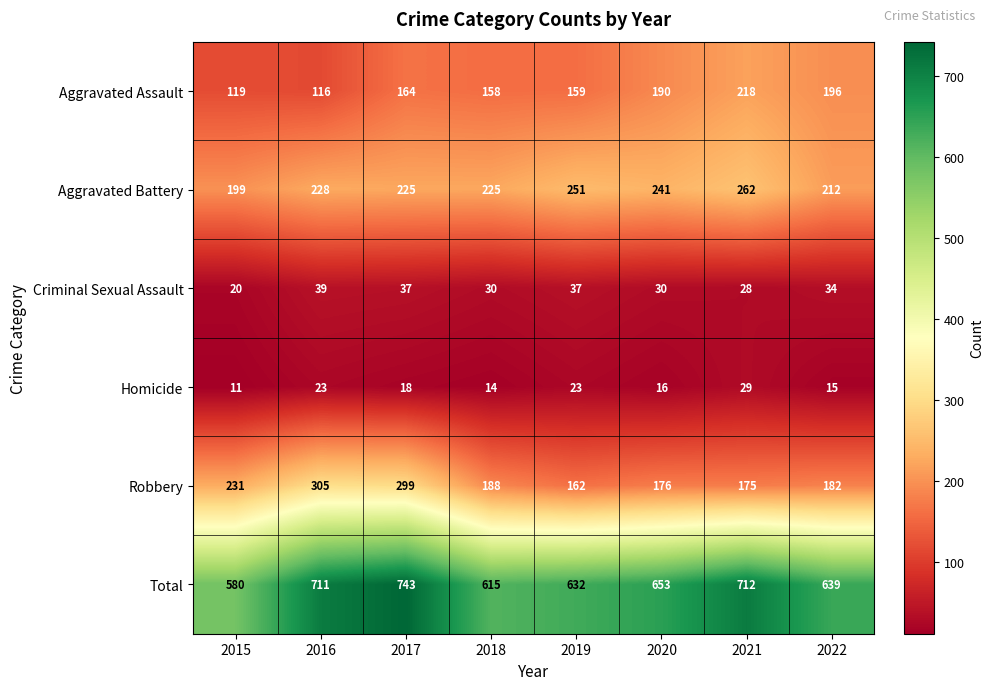

What is the spread (max minus min) of values at 2019?

609